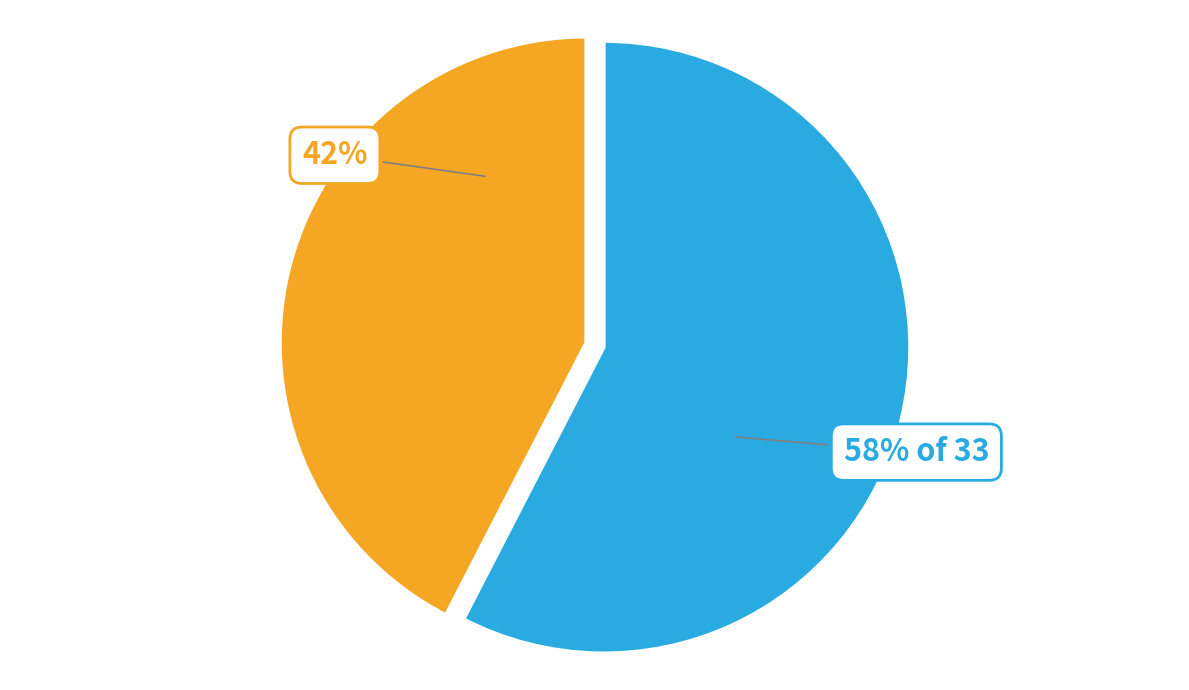

To the nearest percent, what is the average slice percentage?

50%